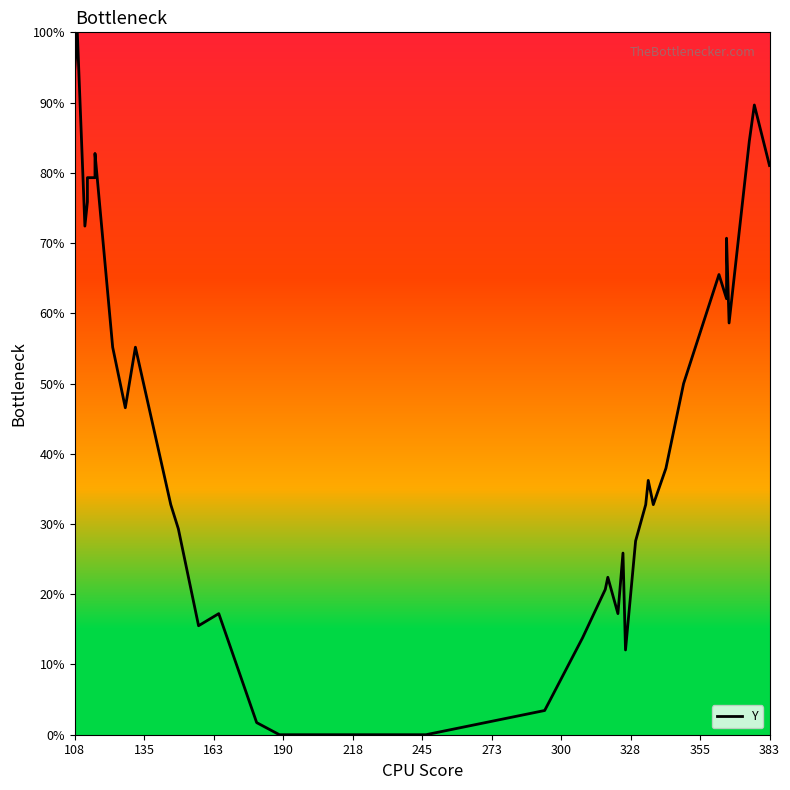

Reading right to left, what are all the values shown in this chart?

81.0	89.7	84.5	58.6	70.7	65.5	62.1	65.5	50.0	37.9	32.8	36.2	32.8	27.6	12.1	25.9	17.2	22.4	20.7	13.8	3.4	0.0	0.0	0.0	1.7	17.2	15.5	25.9	29.3	32.8	55.2	46.6	55.2	82.8	79.3	79.3	75.9	72.4	100.0	94.8